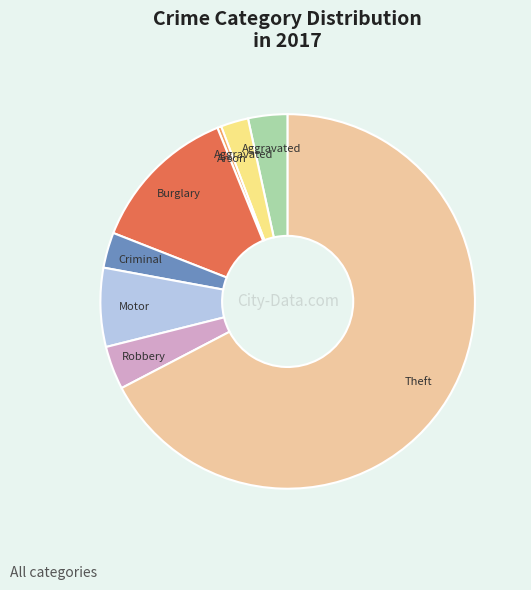

Is there a majority slice in this chart?

Yes